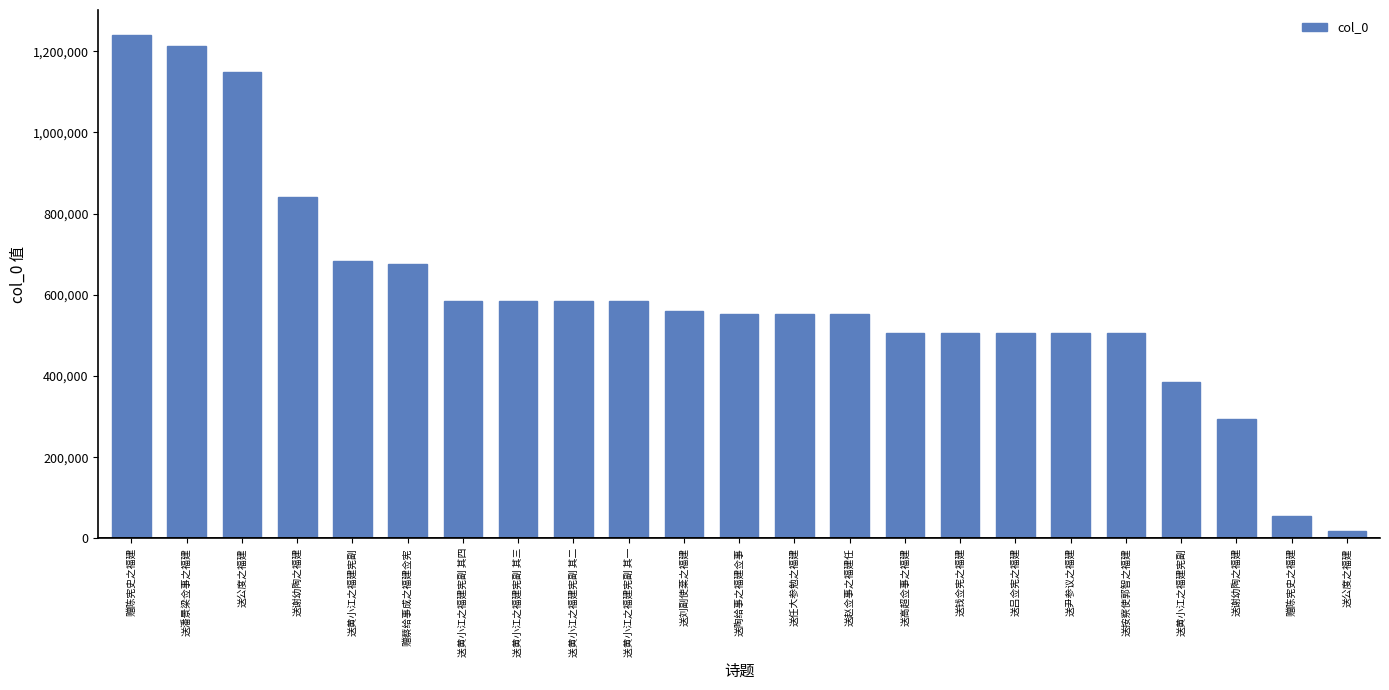

How many bars are there in total?

23